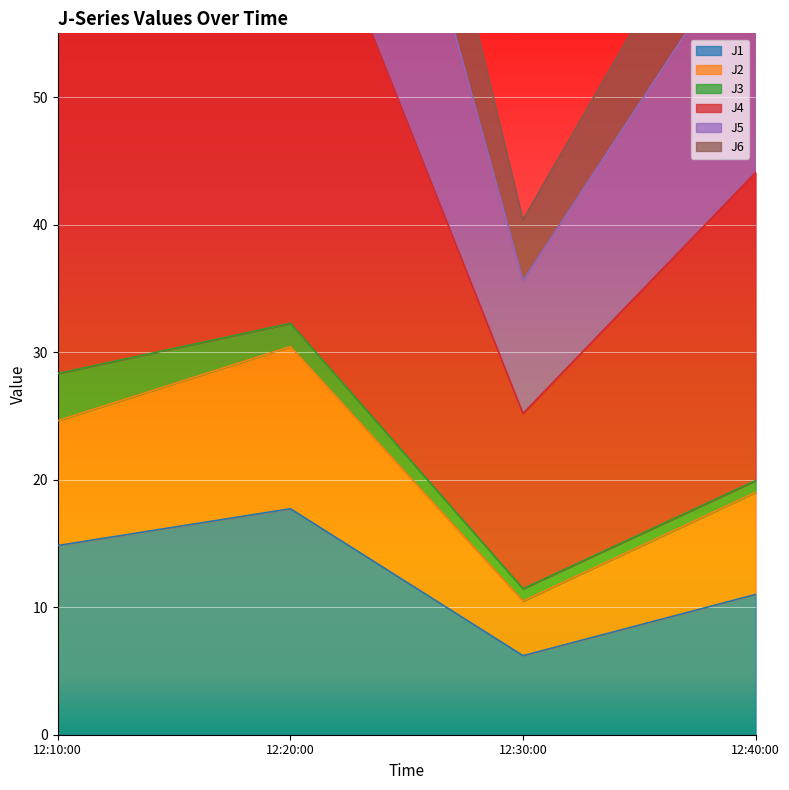

True or false: J1 has more than 0 interior local peaks.

True